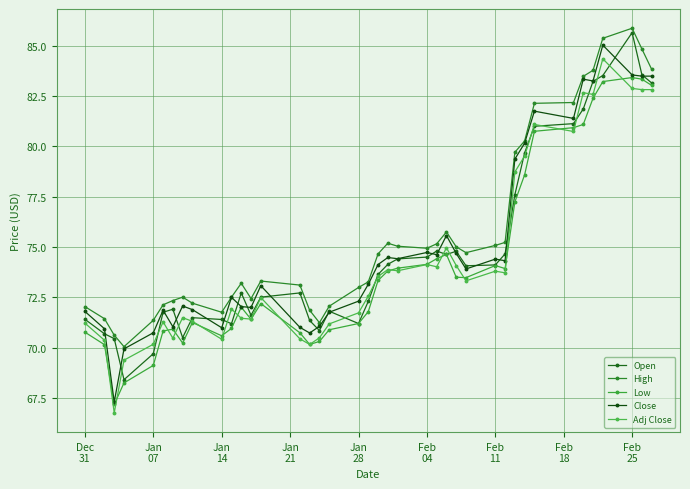

Count the number of categories in the chart.

40